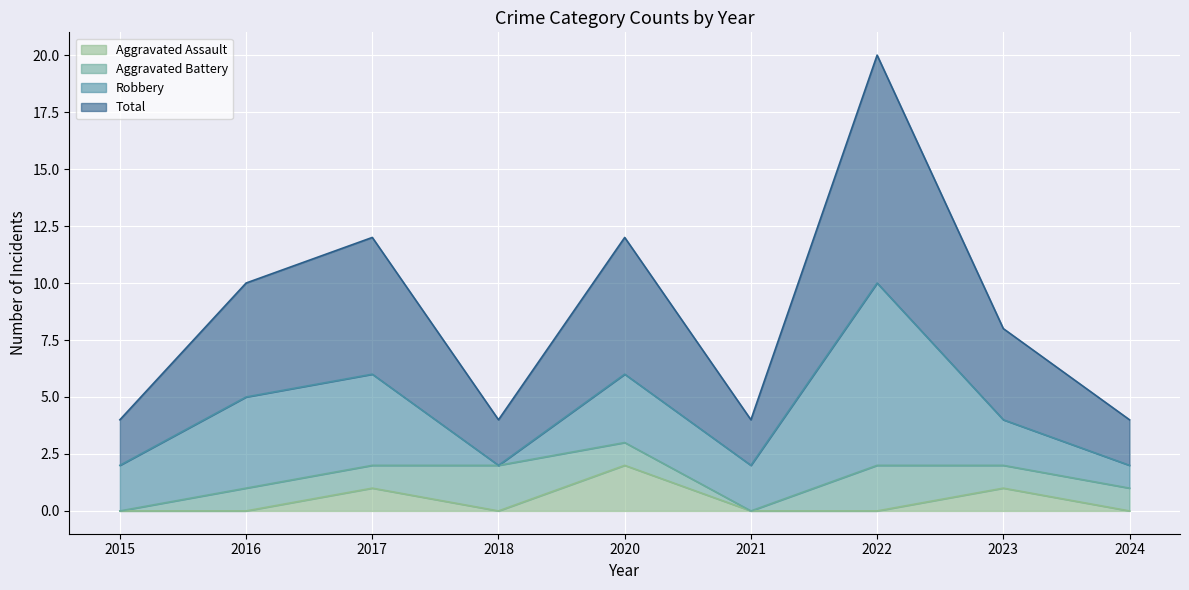

Is it true that Aggravated Assault equals 0 at 2022?

True